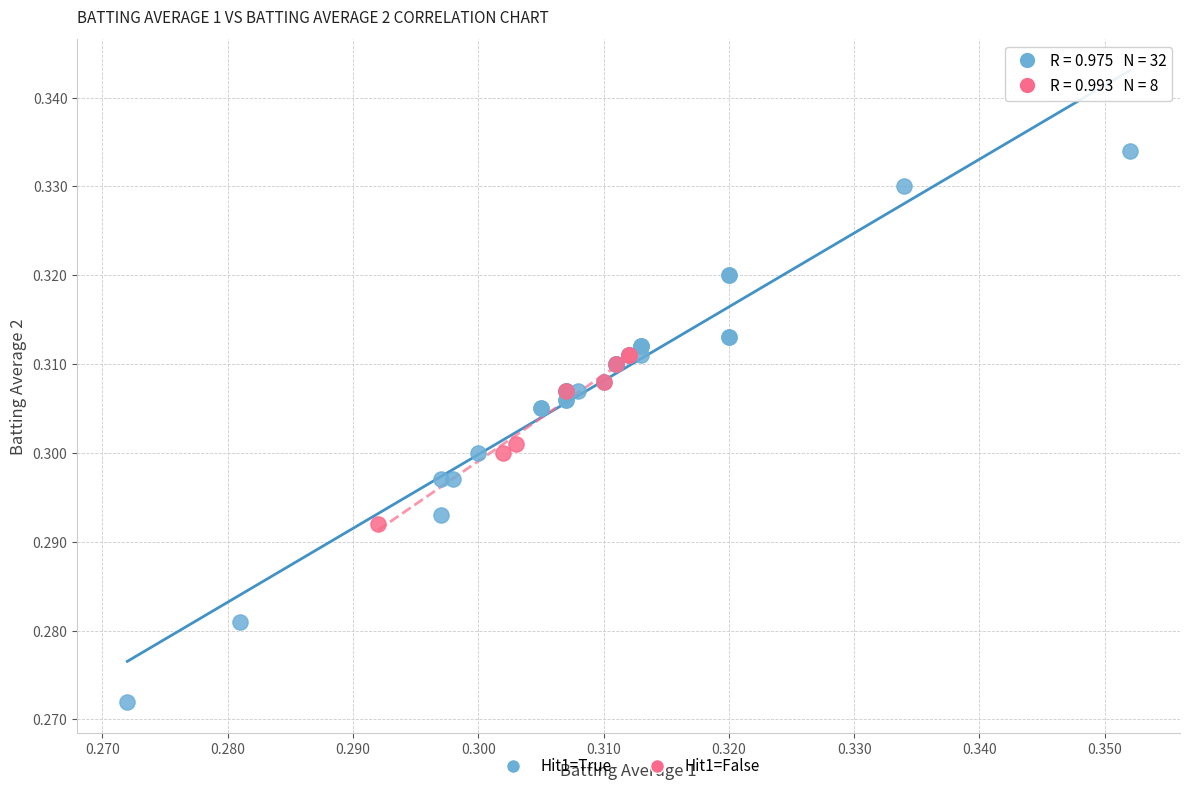

Which series reaches the minimum Y coordinate?

Hit1=True